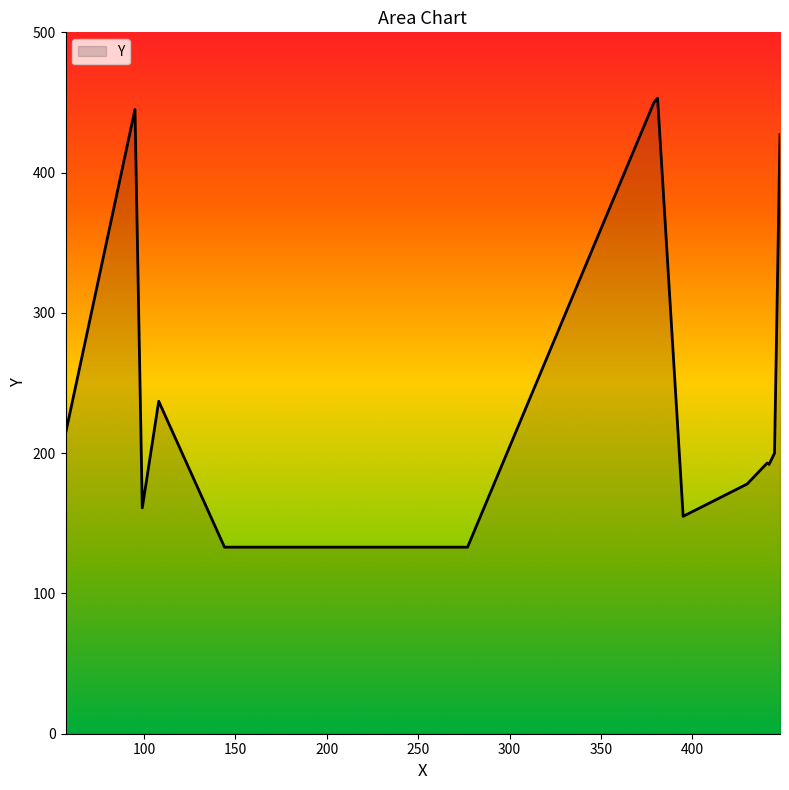

What is the smallest value displayed?

133